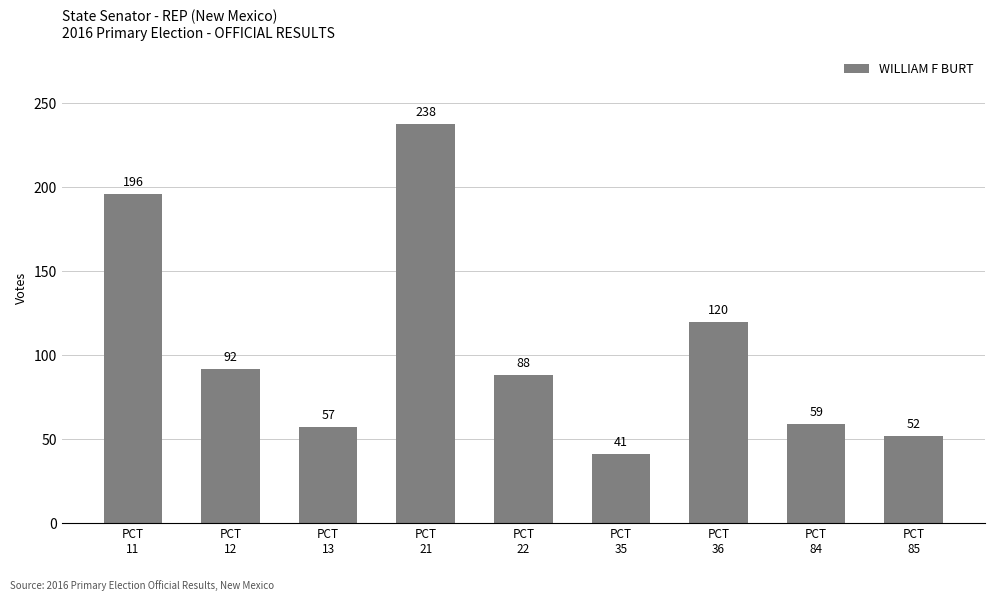

At which label is the value closest to 139?

PCT
36